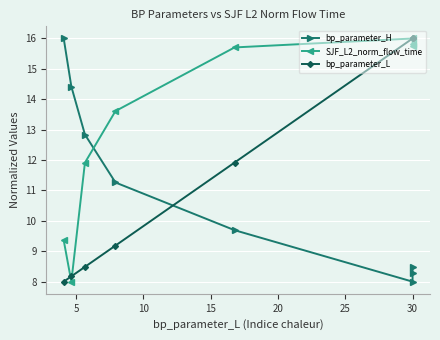

Which series changed the most between 20 and 25?

bp_parameter_L